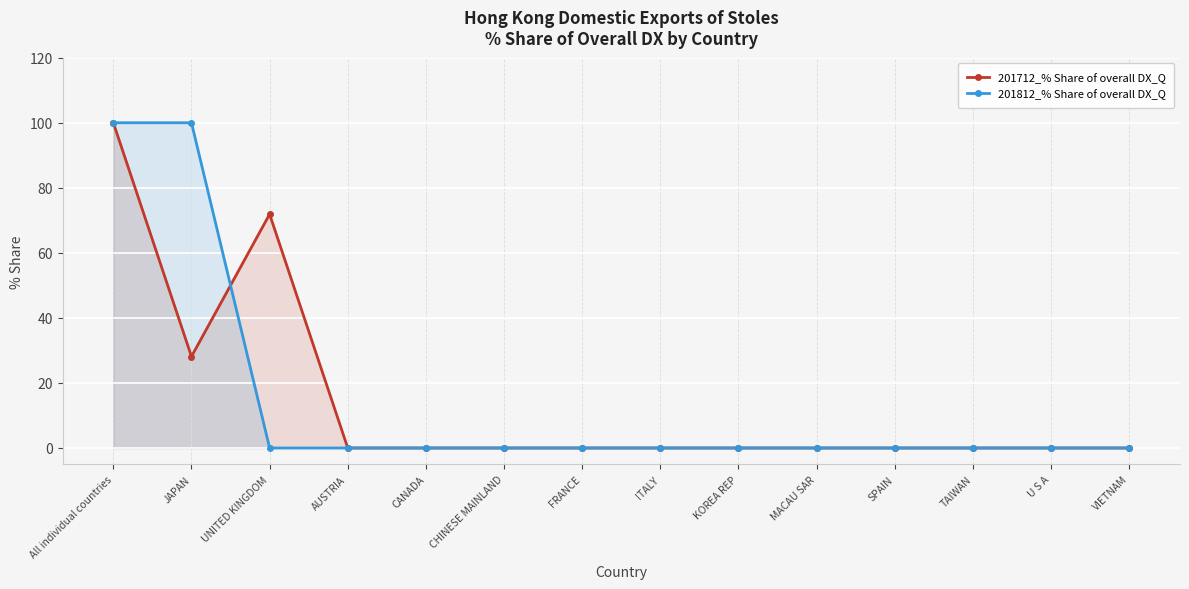

What are all the series names shown in the legend?

201712_% Share of overall DX_Q, 201812_% Share of overall DX_Q